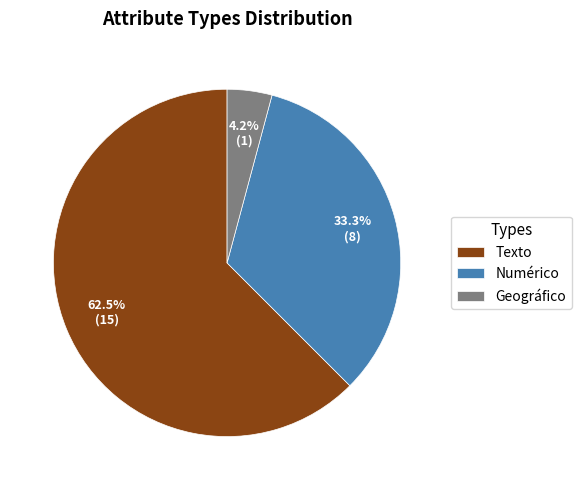

Is it true that Numérico is 42% of the pie?

False